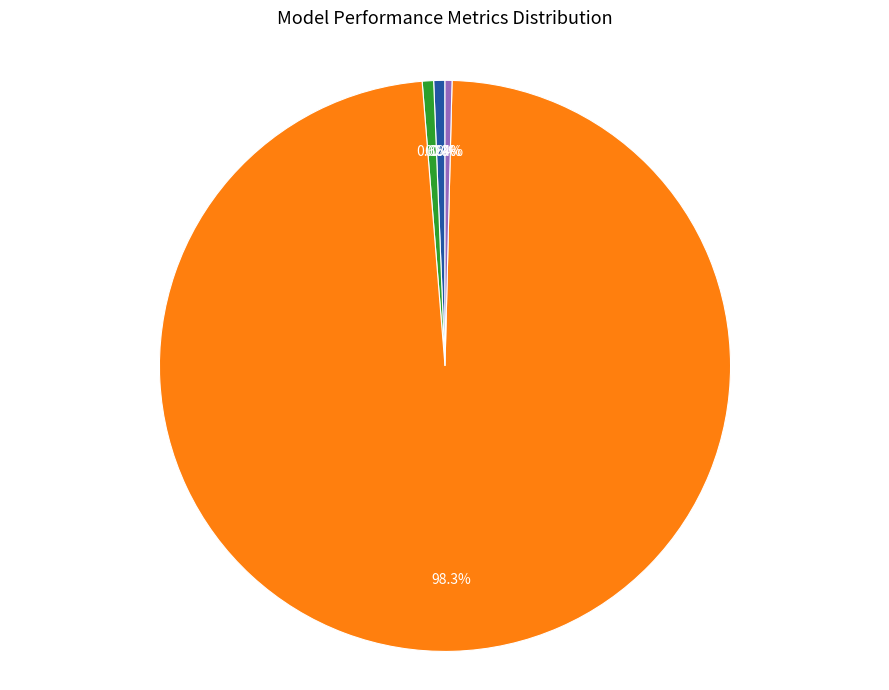

Is there a majority slice in this chart?

Yes